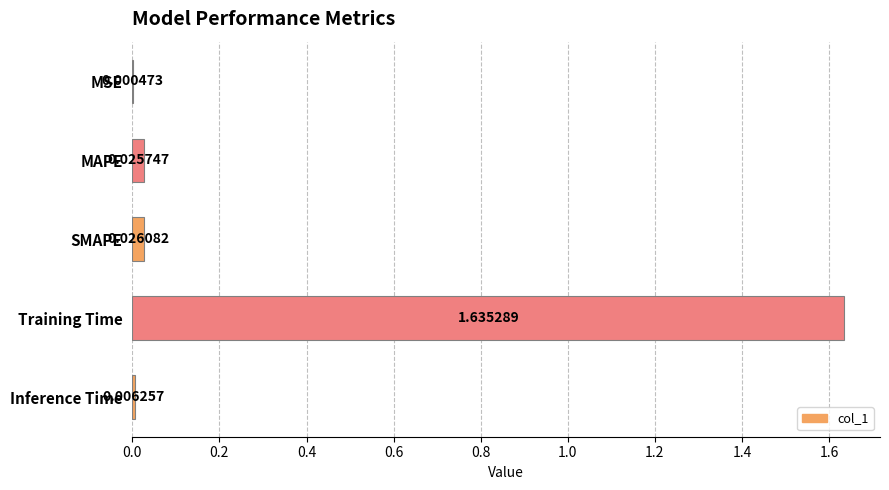

What is the sum of all values?

1.7